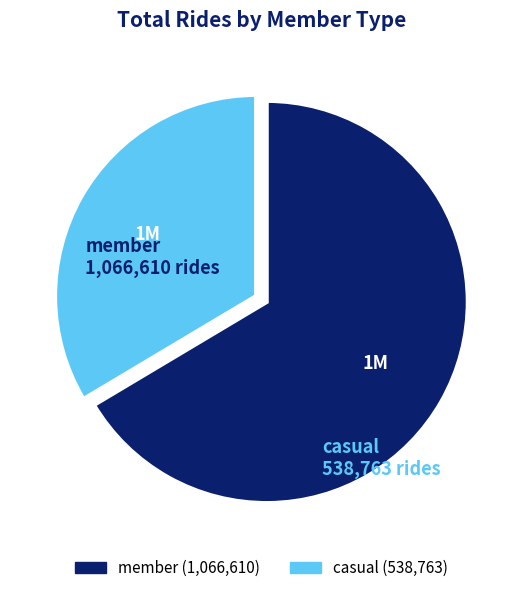

Combined, do member and casual account for over 50%?

Yes